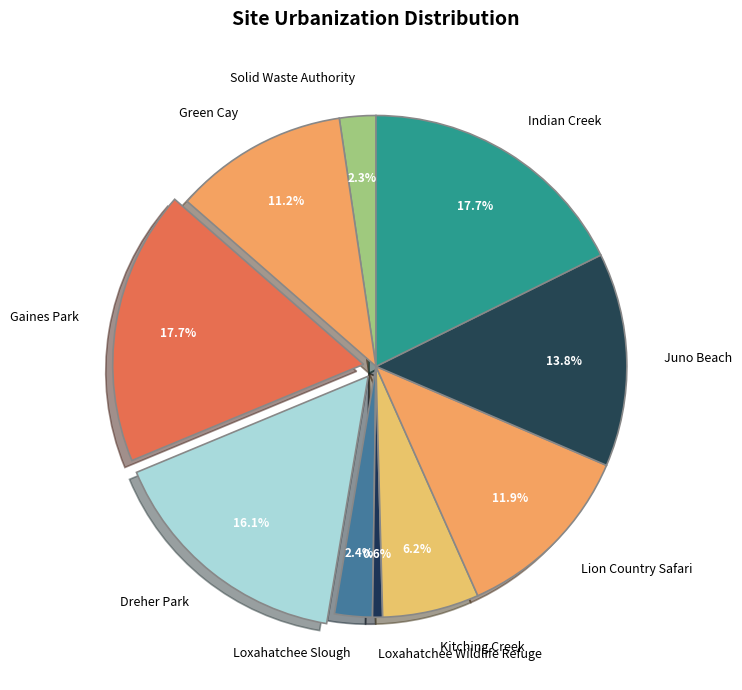

Which slice is the smallest?

Loxahatchee Wildlife Refuge